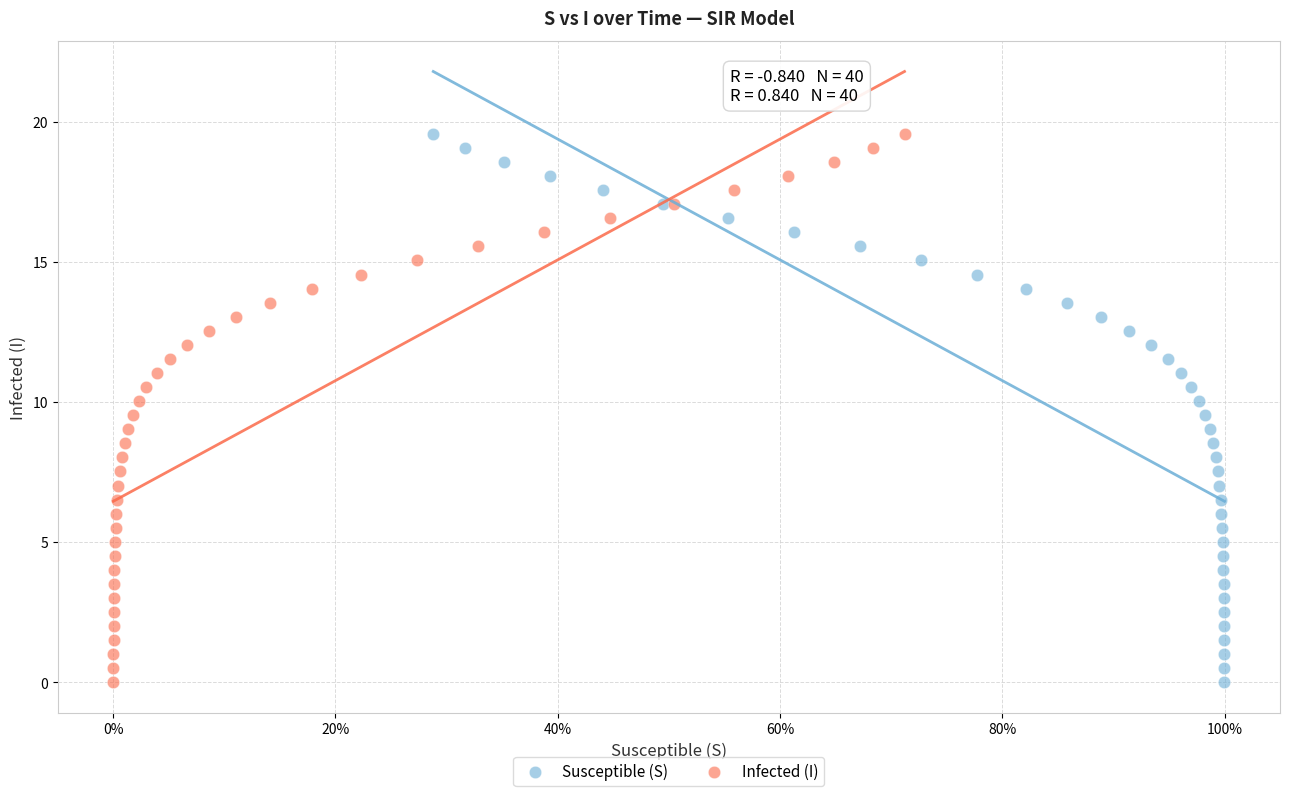

What are all the series names shown in the legend?

Susceptible (S), Infected (I)